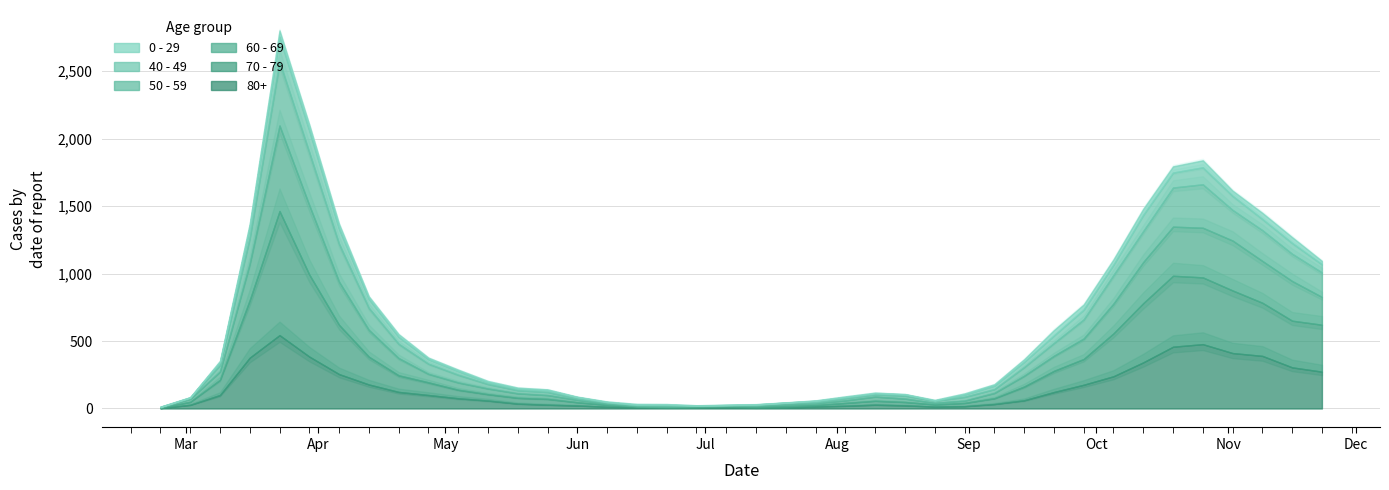

Which series has the largest total across all categories?

70 - 79